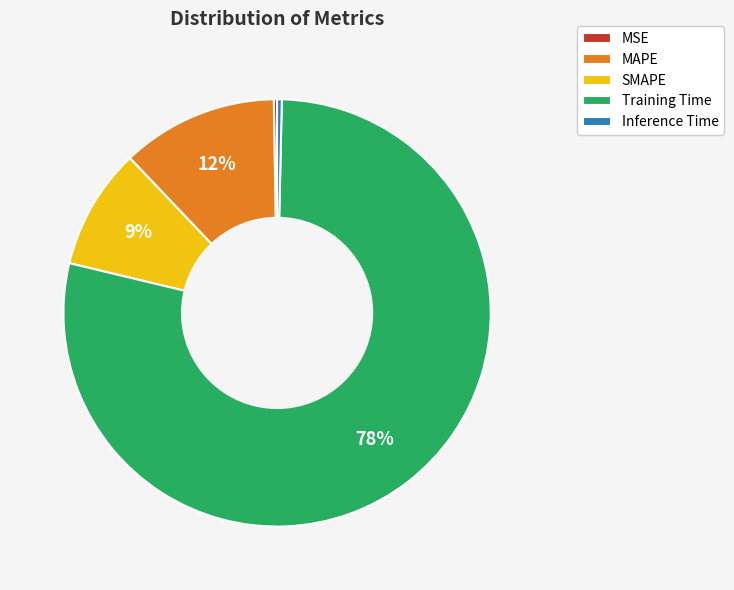

To the nearest percent, what is the average slice percentage?

20%